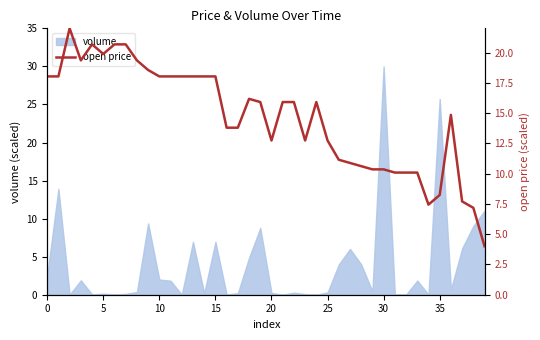

Between 35 and 39, which is larger?

35